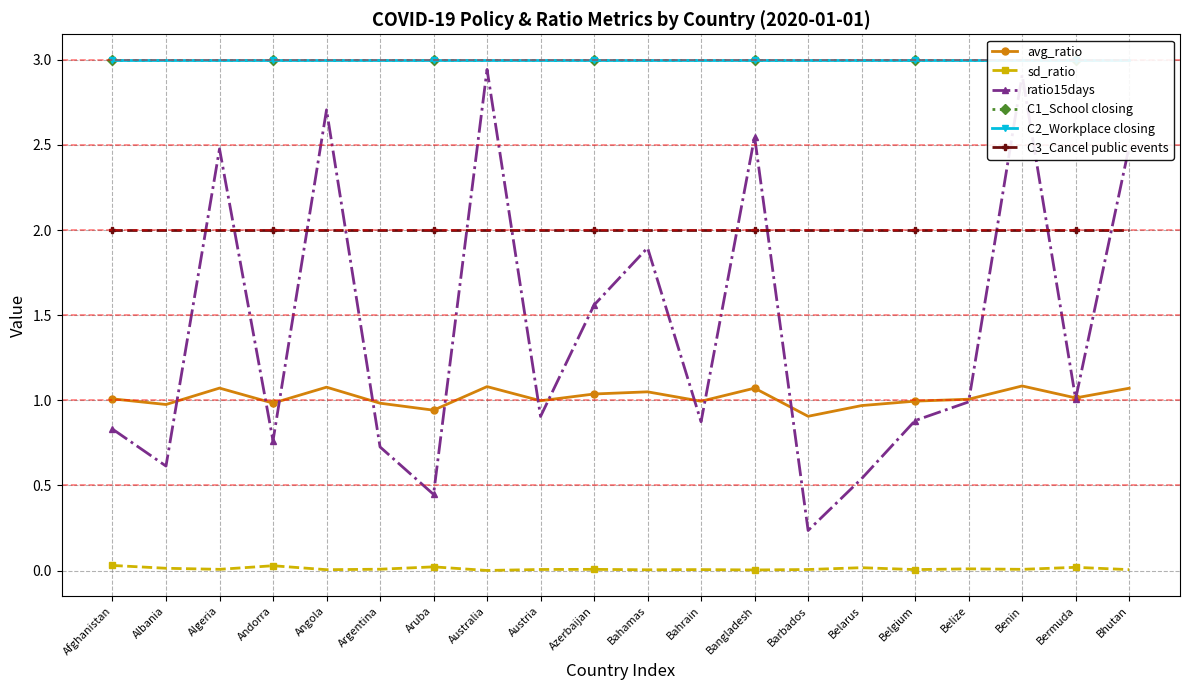

Rank the series at Belize from lowest to highest value.

sd_ratio, ratio15days, avg_ratio, C3_Cancel public events, C1_School closing, C2_Workplace closing